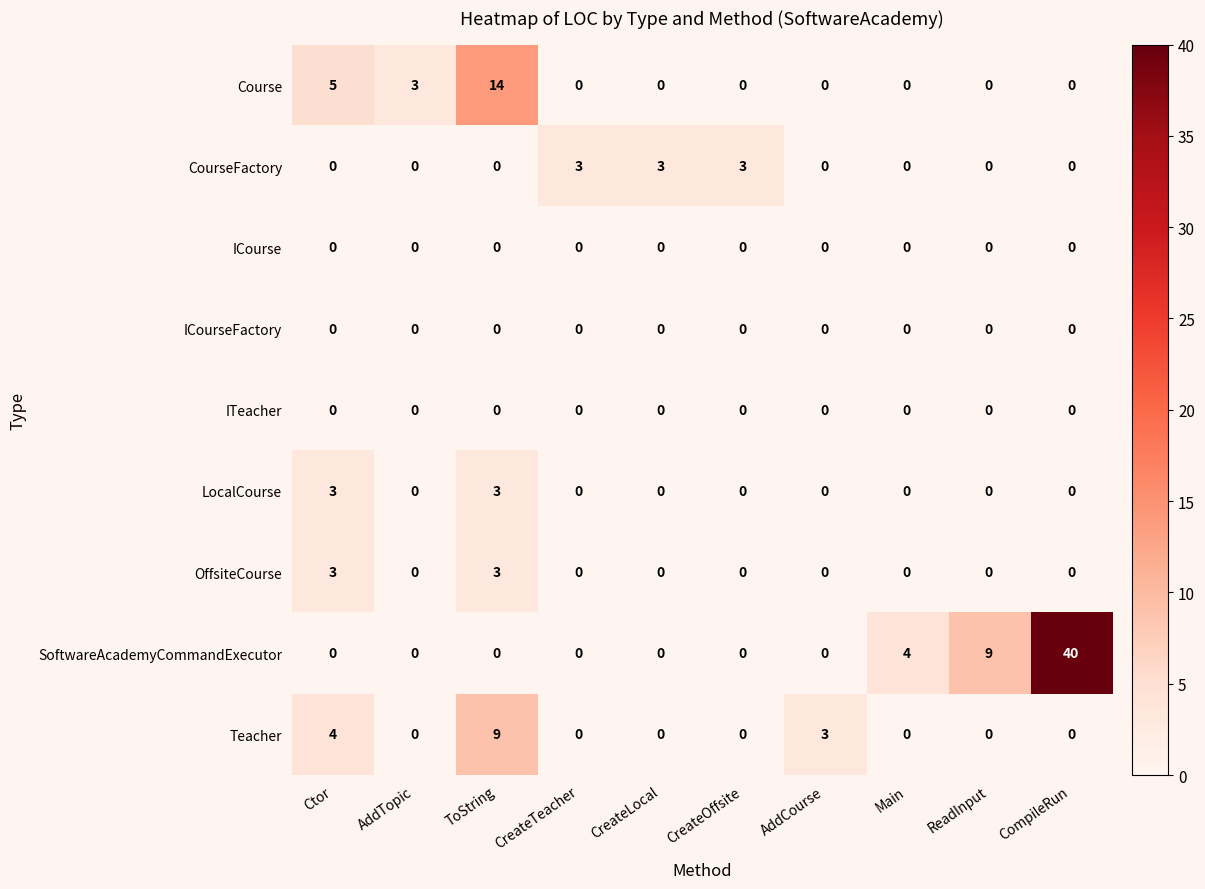

What is the difference between the Course values at CompileRun and Ctor?

5